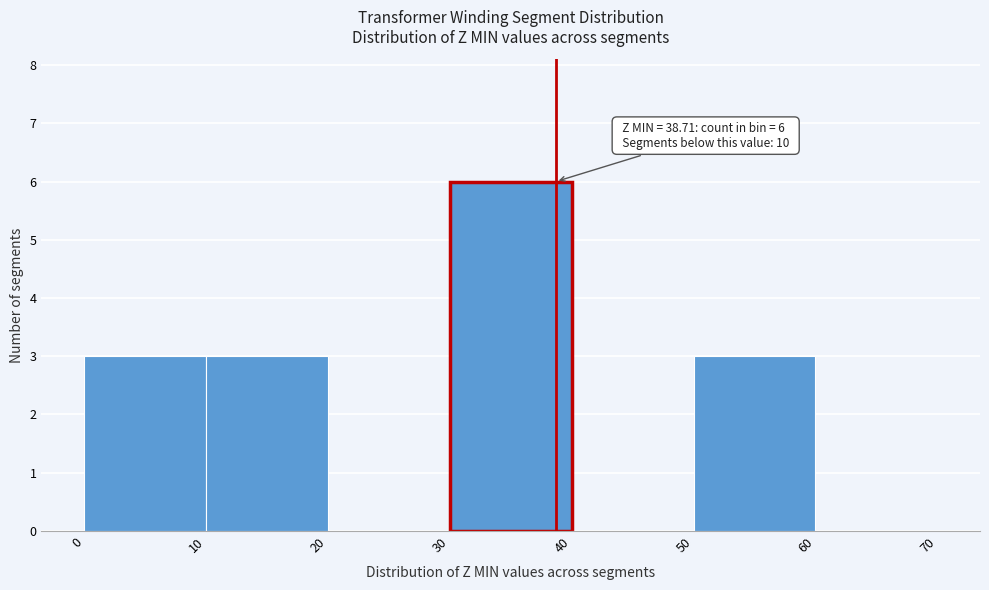

Over which range of the x-axis is the bar tallest?

30 to 40